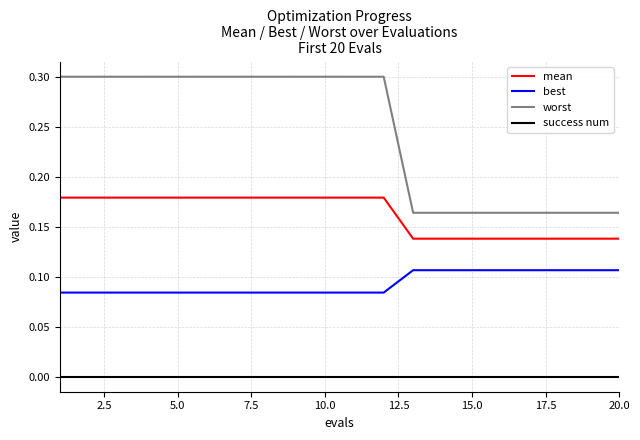

Rank the series by their average value, from highest to lowest.

worst, mean, best, success num